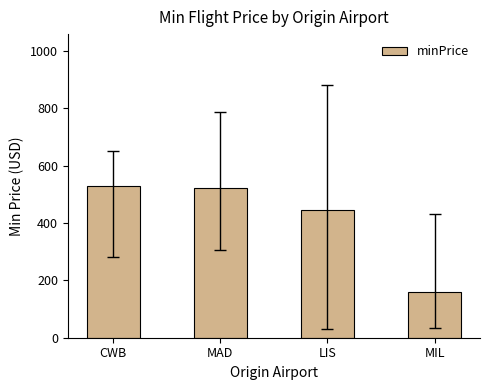

At which label is the value closest to 345?

LIS